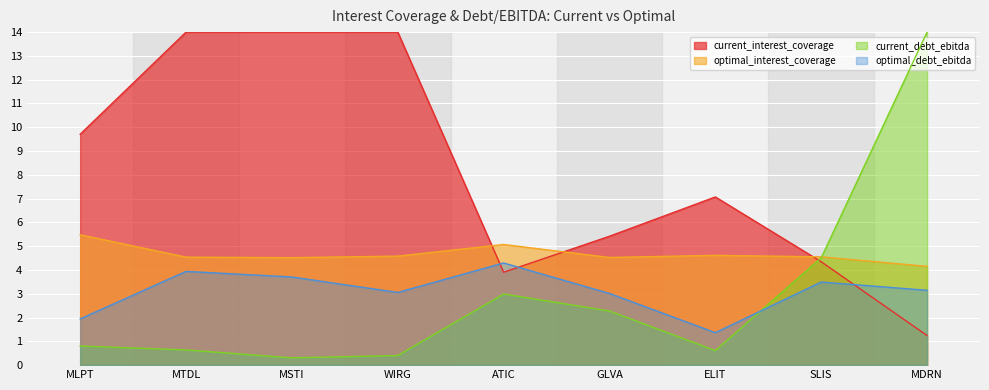

What is the average value of the optimal_interest_coverage series?

4.7